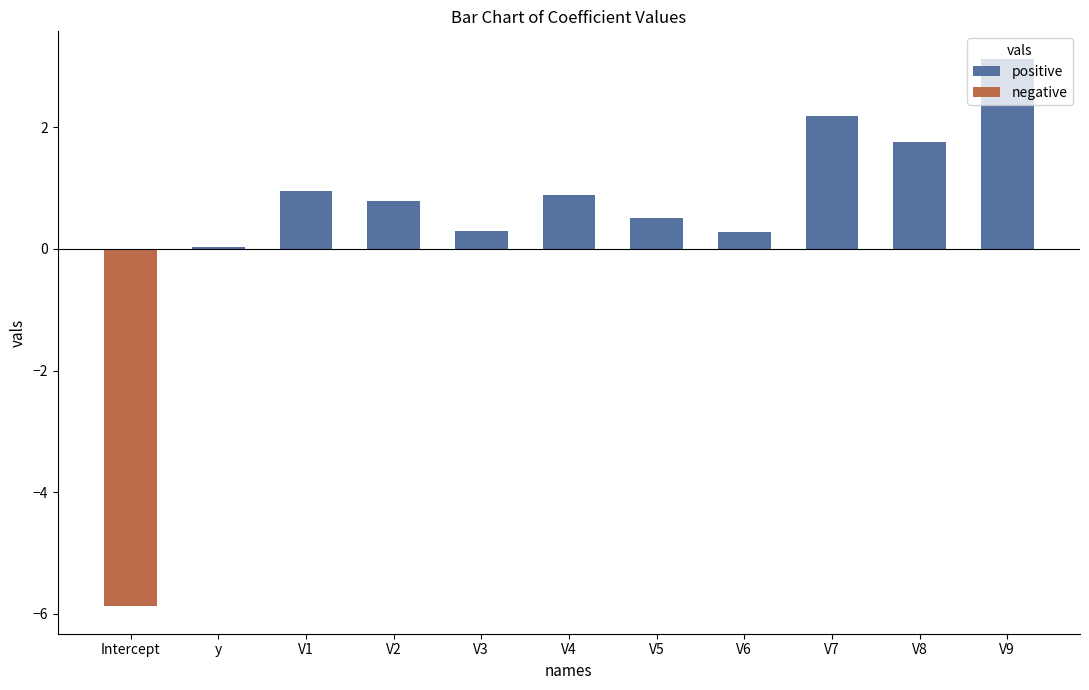

Is it true that the value at V9 is 5.4?

False